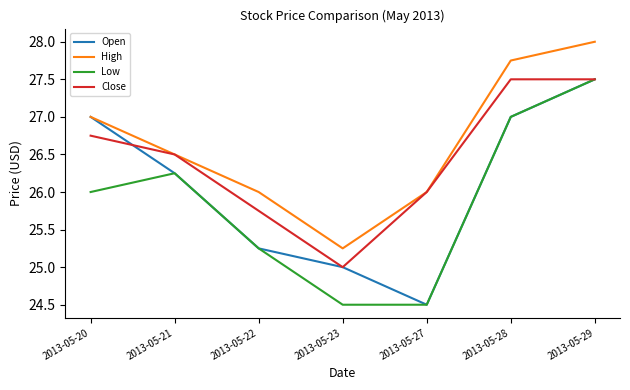

Rank the series by their average value, from lowest to highest.

Low, Open, Close, High